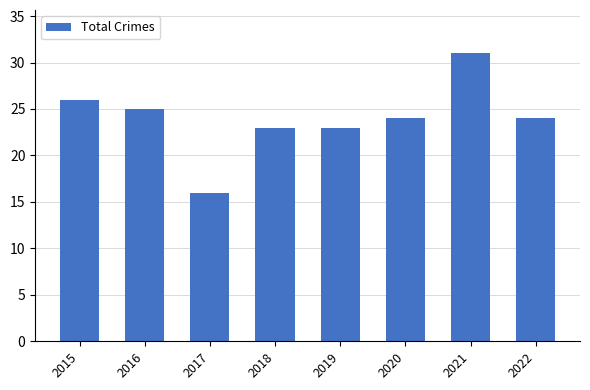

Is it true that the value at 2020 is 24?

True